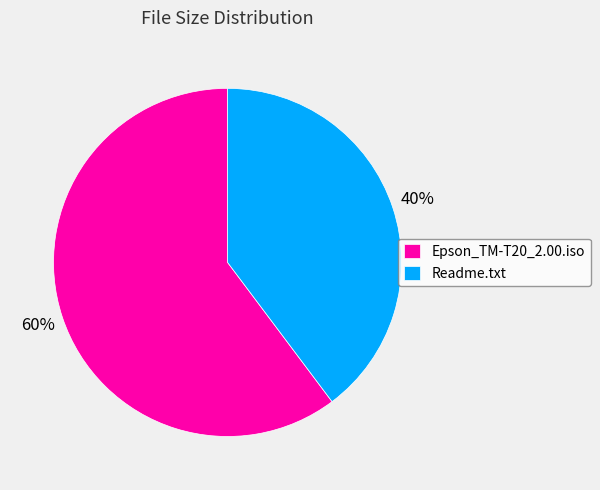

Between Epson_TM-T20_2.00.iso and Readme.txt, which is larger?

Epson_TM-T20_2.00.iso